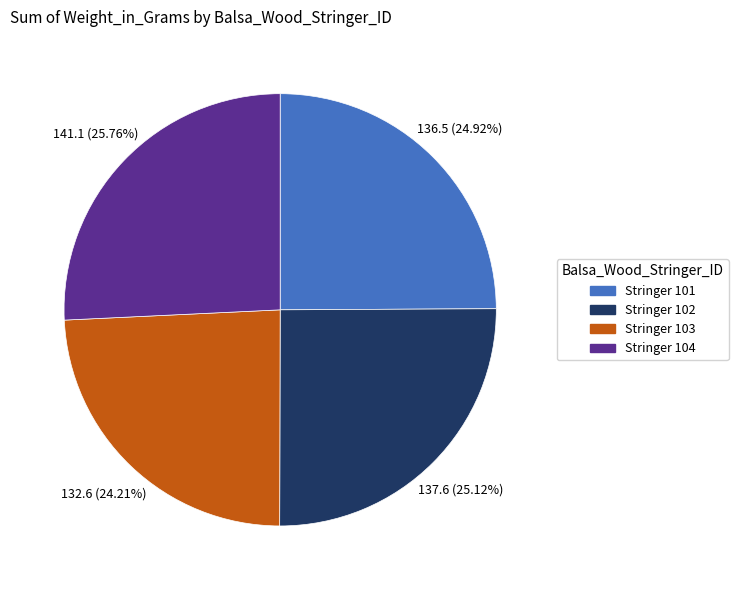

Is there any slice that represents more than half of the pie?

No